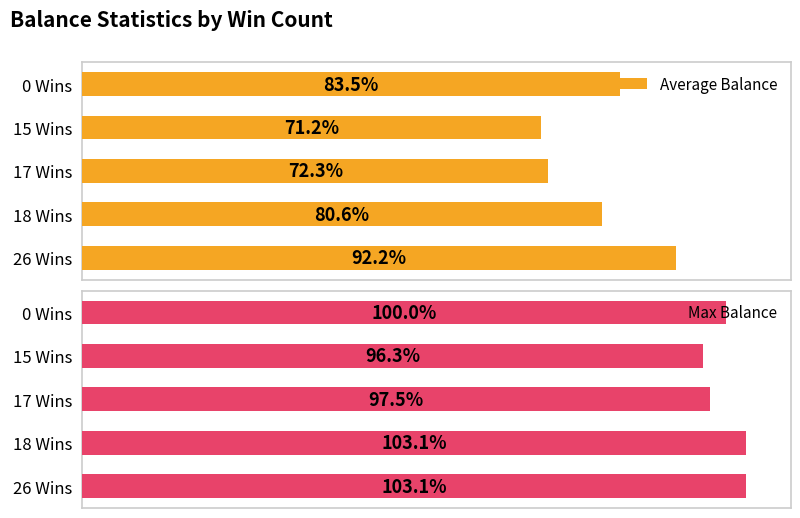

What is the minimum value shown in the chart?

71.2